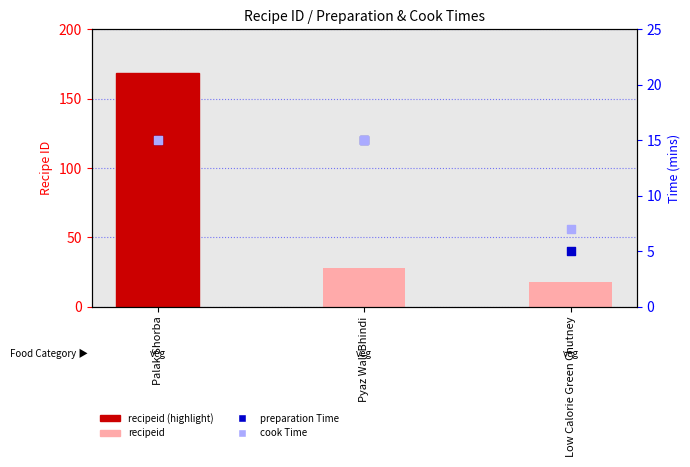

At which category is the sum across all series the highest?

Palak Shorba